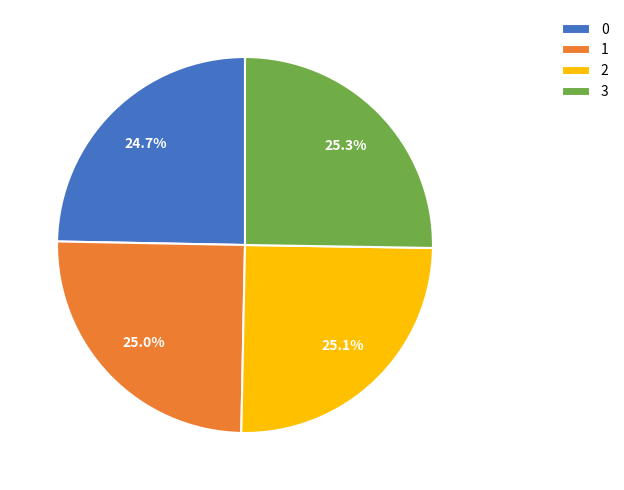

What is the total percentage of 0 and 2?

49.8%